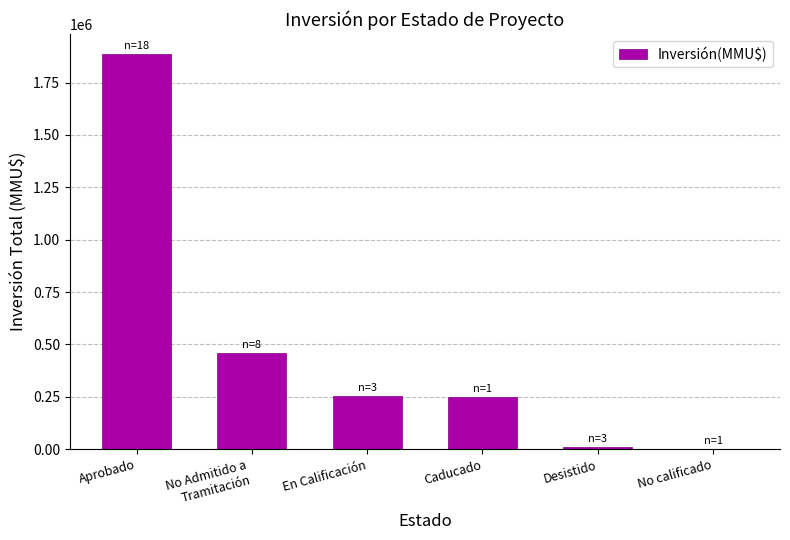

Count the number of categories in the chart.

6